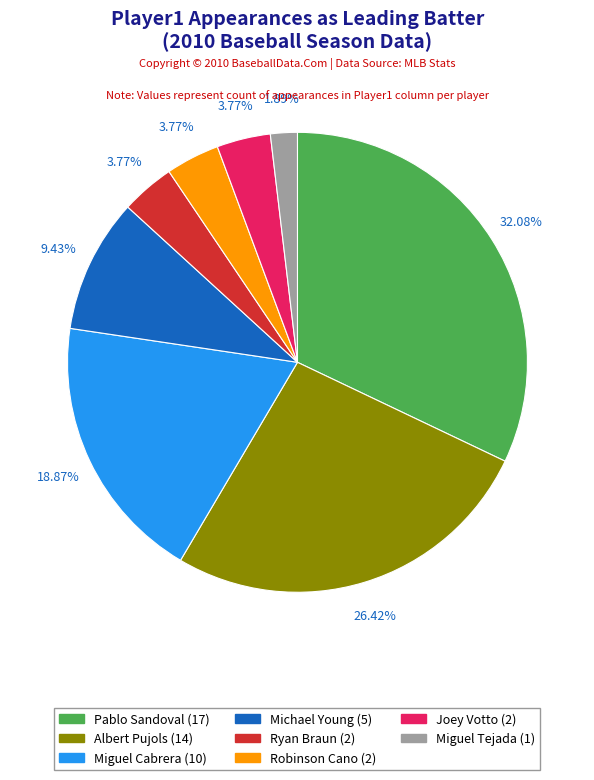

Is Pablo Sandoval the majority of the pie?

No